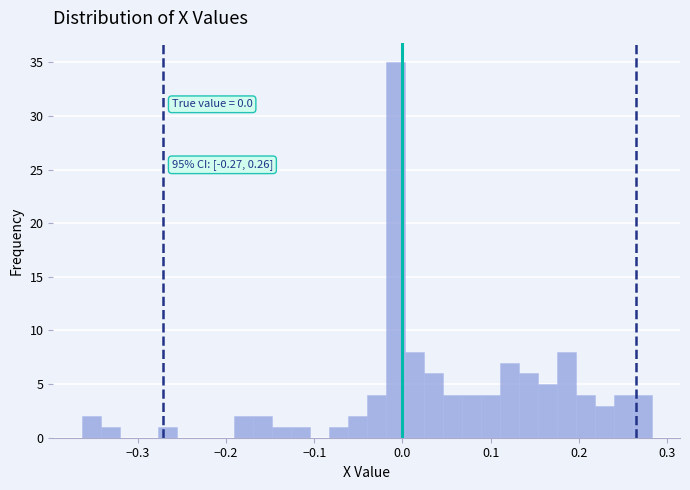

Read against the x-axis, roughly where is the centre of the tallest bar?

-0.01